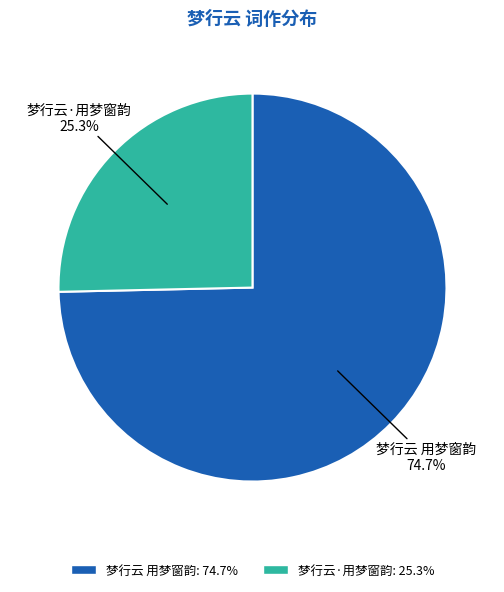

How many slices are in this pie chart?

2